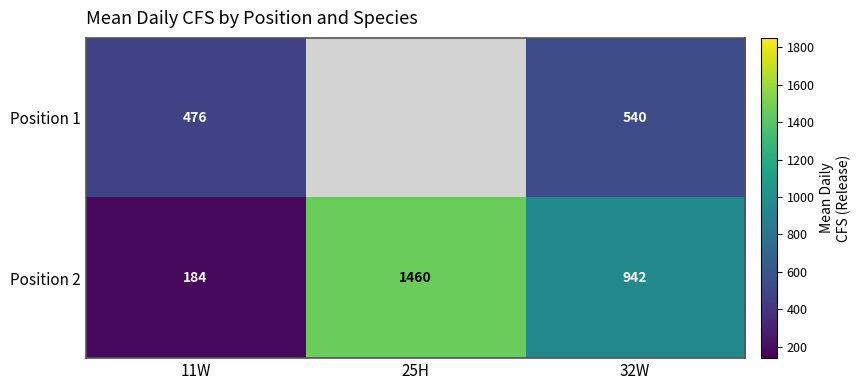

At which category is the sum across all series the highest?

32W